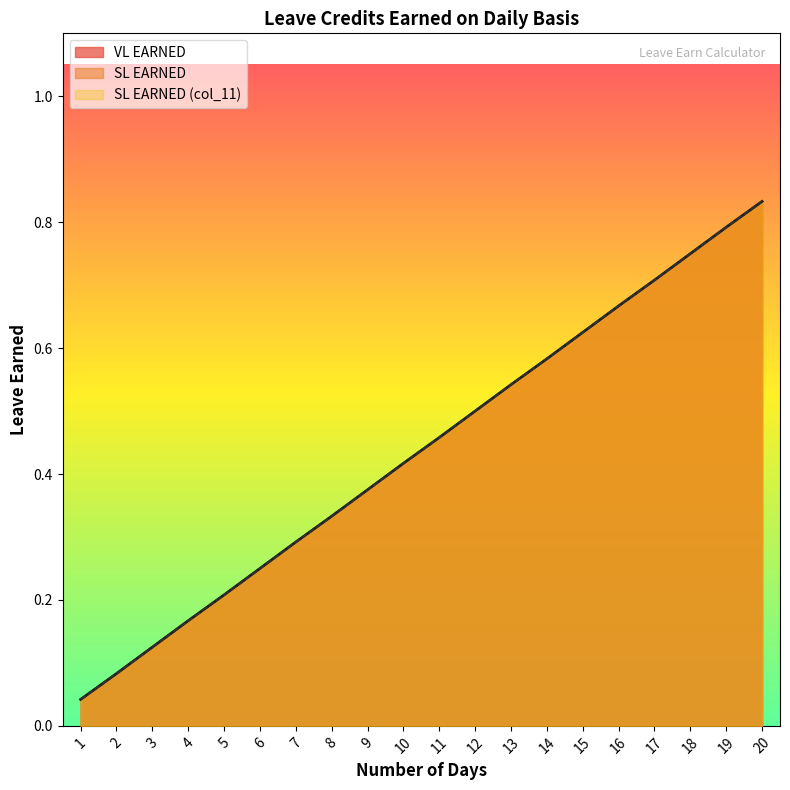

At which category does the chart reach its minimum across all series?

1